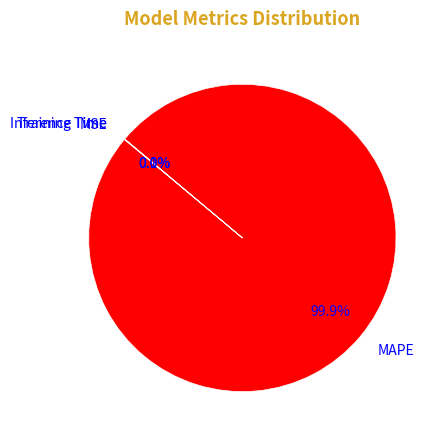

Which slice is the largest?

MAPE